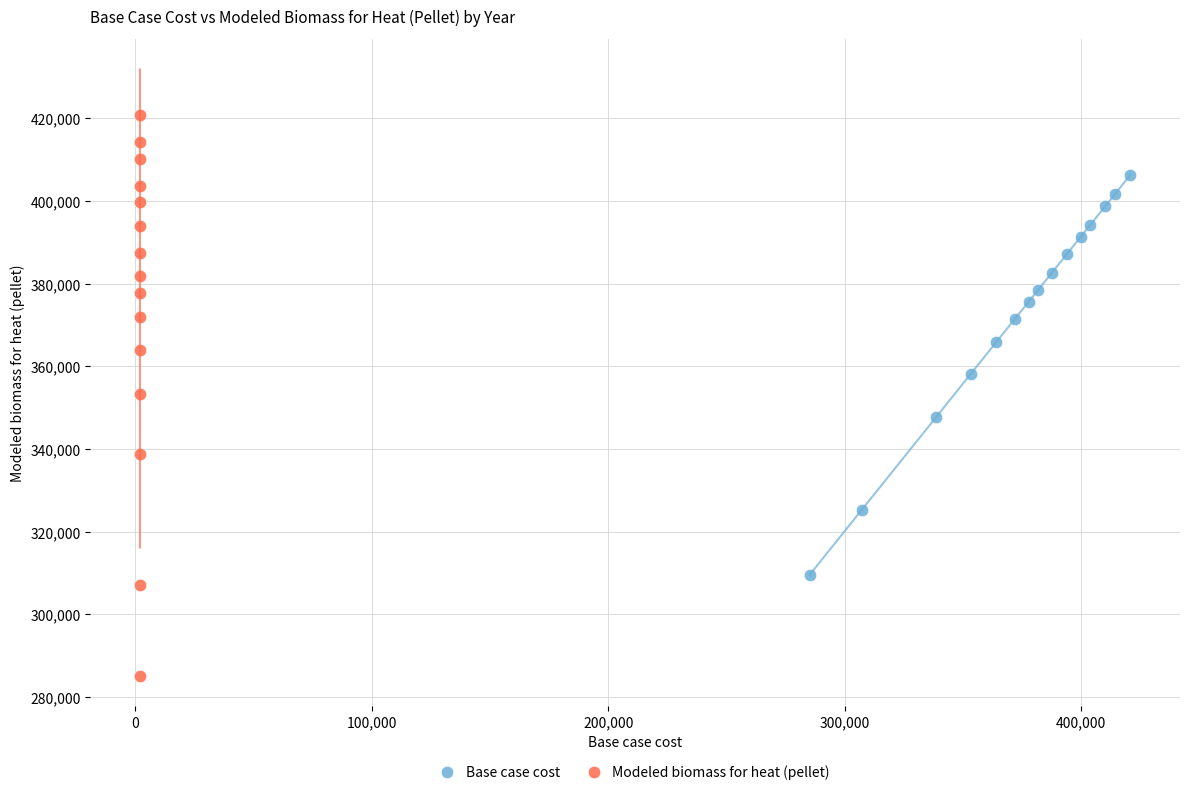

Which series has the widest spread of Y values?

Modeled biomass for heat (pellet)